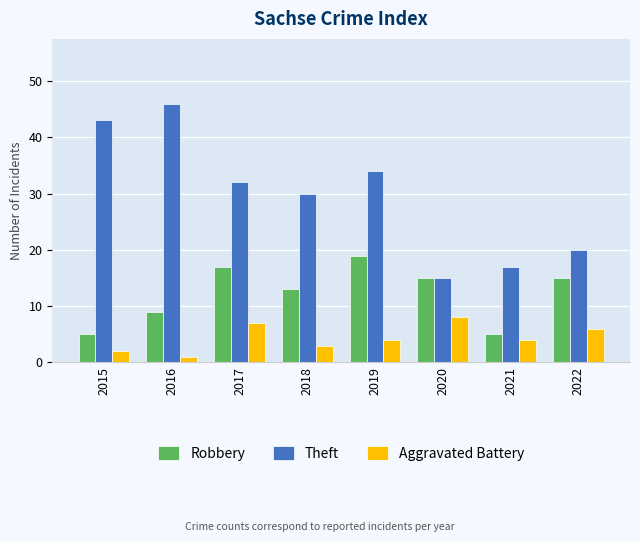

Which label corresponds to the smallest value in the chart?

2016